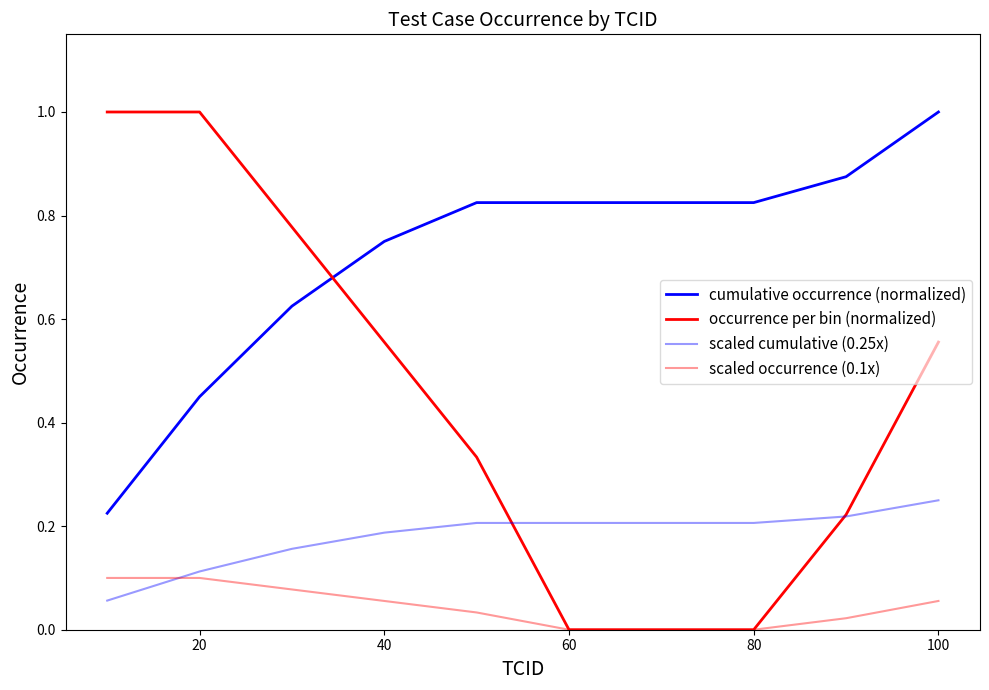

What is the value of the scaled cumulative (0.25x) point at the 6th from the left?

0.2